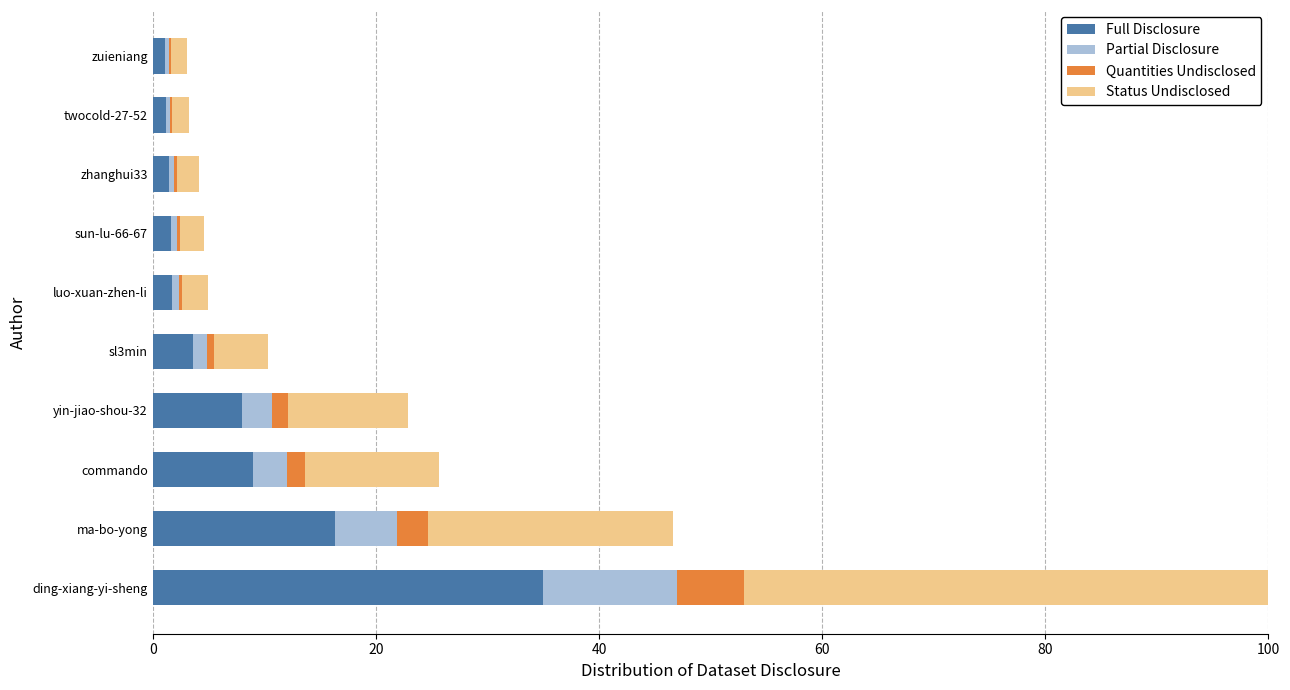

What is the sum of all Full Disclosure values?

78.9